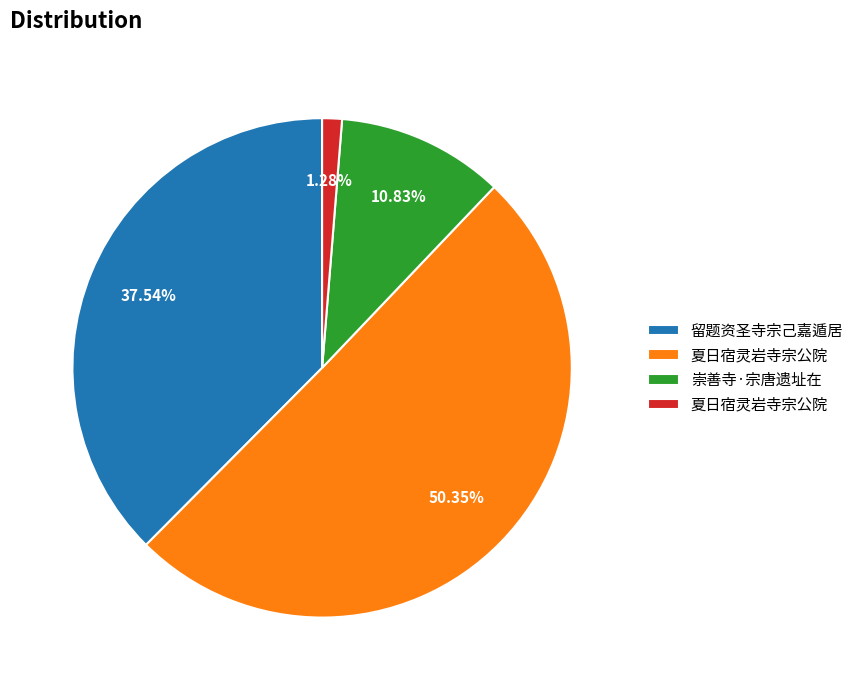

Does any single category account for the majority?

Yes